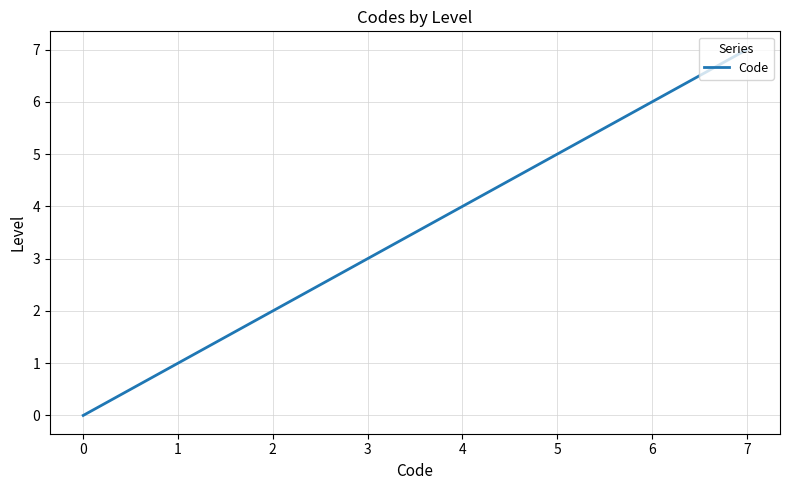

How many positive values are there?

3